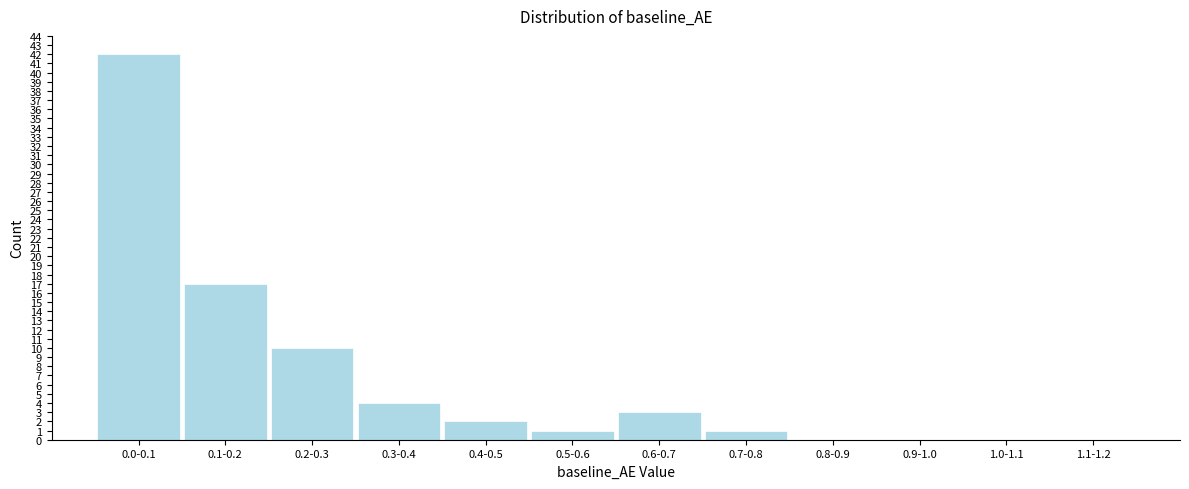

Reading left to right, extract all data points from this chart.

0.0-0.1=42	0.1-0.2=17	0.2-0.3=10	0.3-0.4=4	0.4-0.5=2	0.5-0.6=1	0.6-0.7=3	0.7-0.8=1	0.8-0.9=0	0.9-1.0=0	1.0-1.1=0	1.1-1.2=0